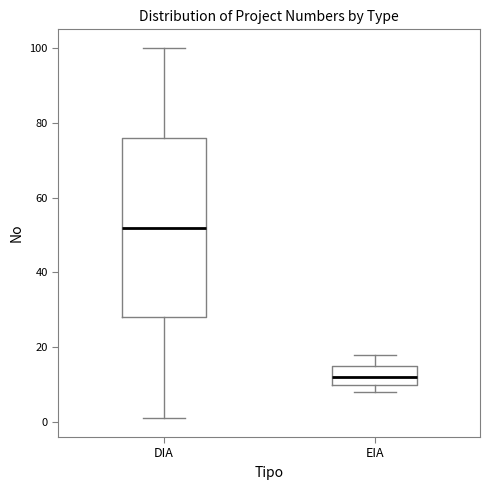

Reading left to right, transcribe this box plot: for each box, give where its median line is, the range the box spans, and where its two whiskers end, as read against the y-axis. The values are not printed on the chart, so give them approximately, as read against the axis.

DIA: median 52, box 28 to 76, whiskers 2 to 100
EIA: median 12, box 10 to 16, whiskers 8 to 18